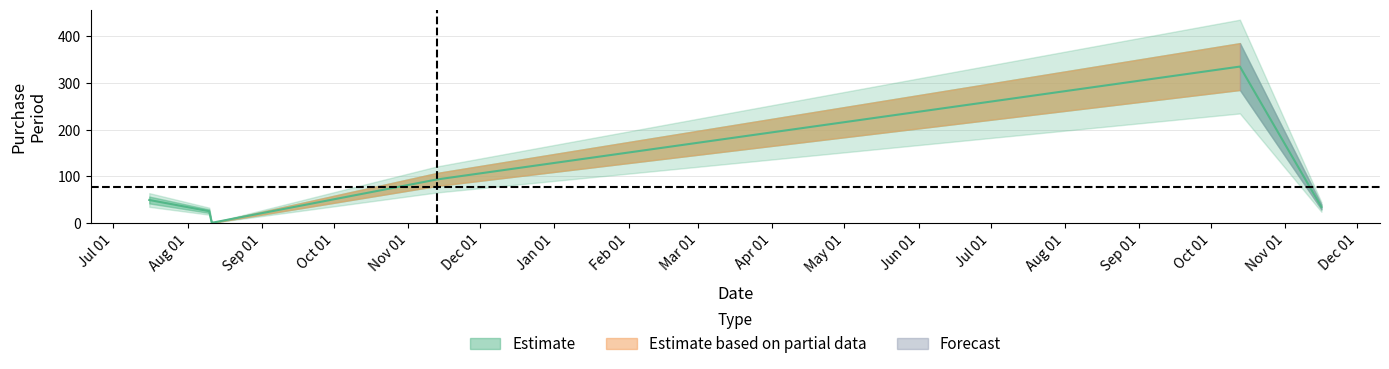

Read the value at 2015-08-10.

25